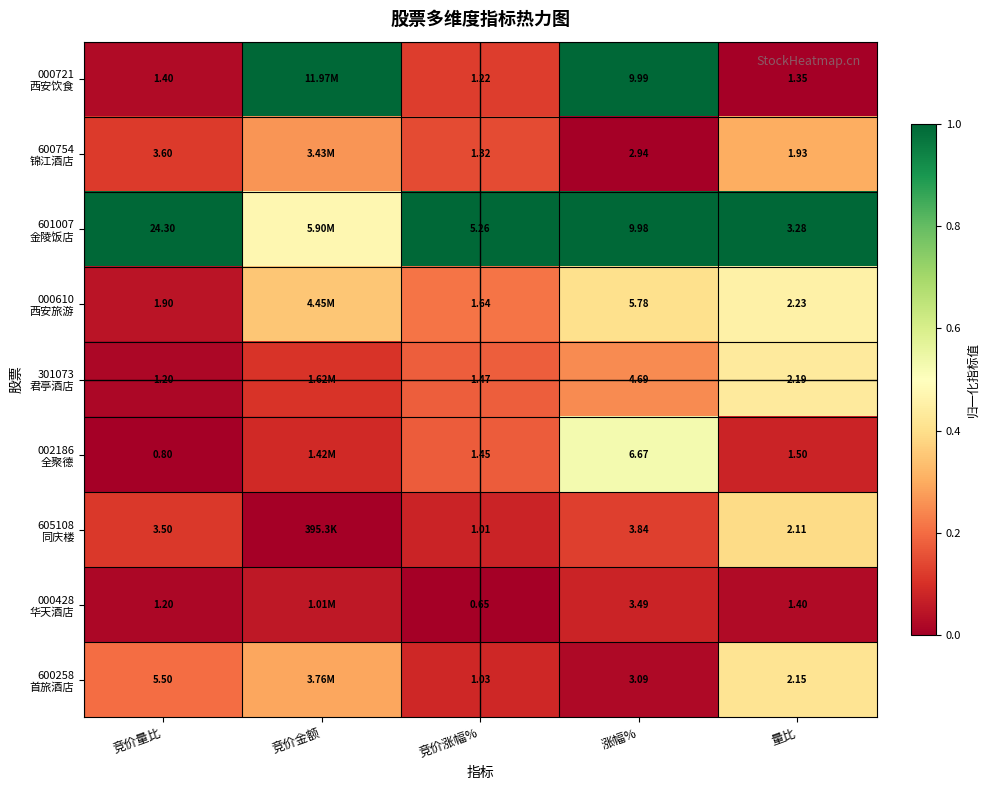

Rank the categories by 002186 全聚德 value from highest to lowest.

涨幅%, 竞价涨幅%, 竞价金额, 量比, 竞价量比